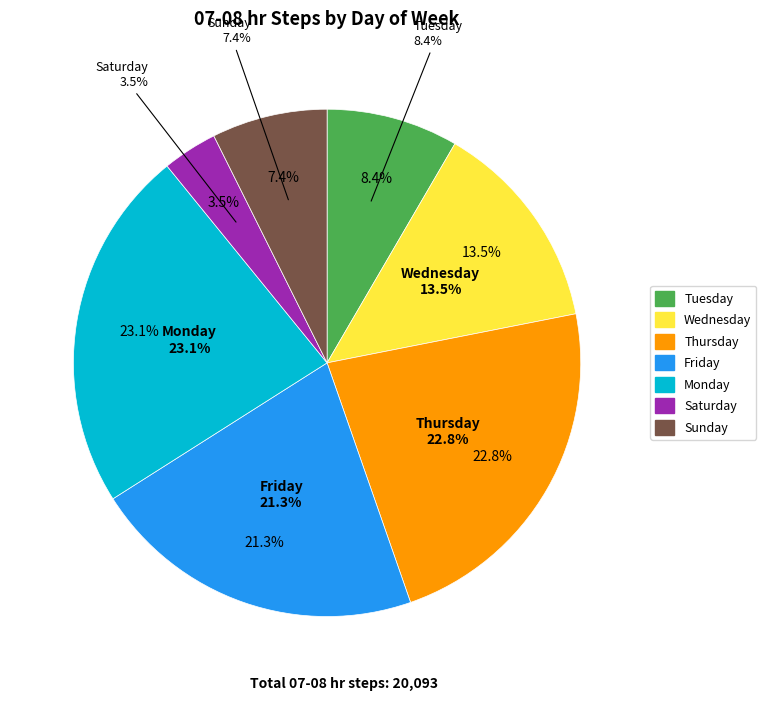

Which category has the smallest portion of the pie?

Saturday